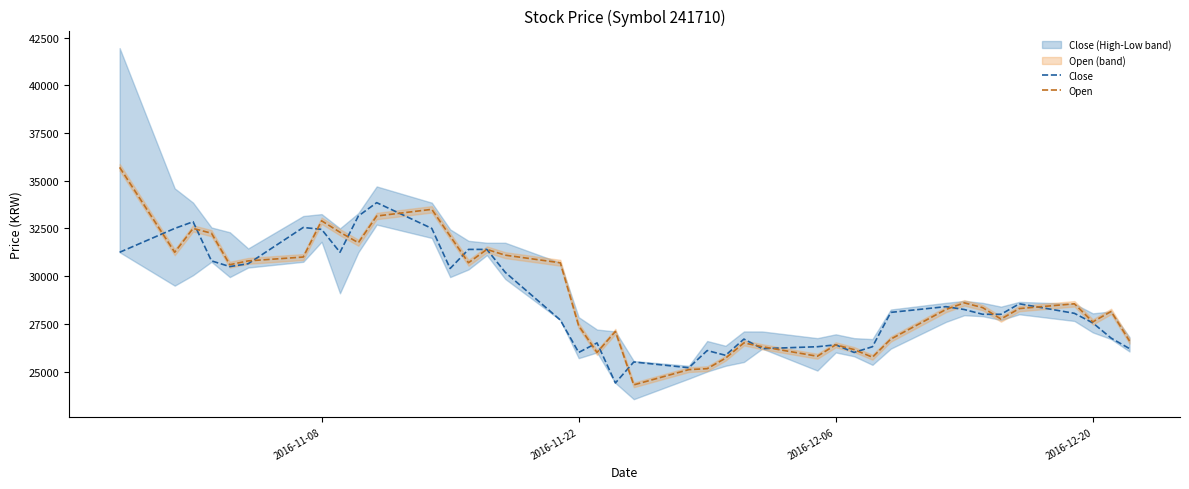

At how many categories does at least one series exceed 28134?

23